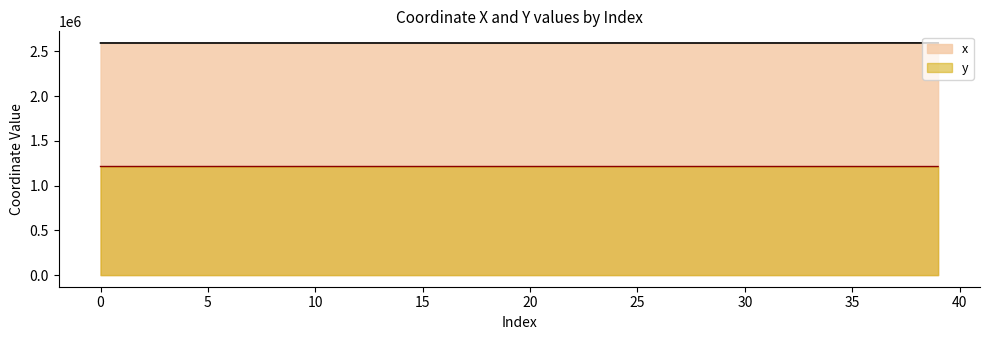

True or false: y and x intersect in this chart.

False